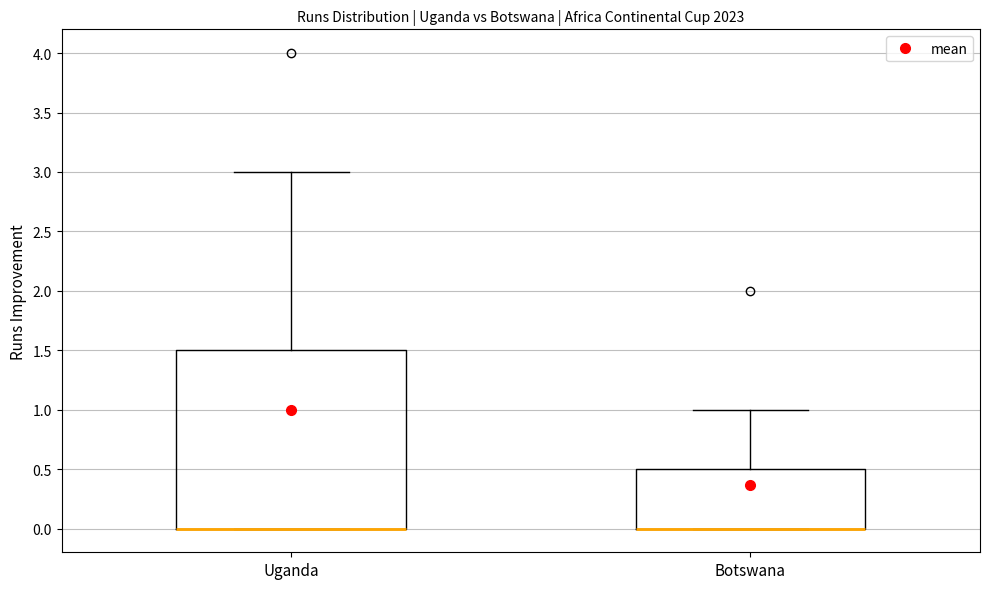

Reading left to right, read every box against the y-axis: the position of its median line, the range the box covers, and the ends of its whiskers. The values are not printed on the chart, so give them approximately, as read against the axis.

Uganda: median 0.0 (drawn on the box's lower edge), box 0.0 to 1.5, whiskers 0.0 to 3.0
Botswana: median 0.0 (drawn on the box's lower edge), box 0.0 to 0.5, whiskers 0.0 to 1.0